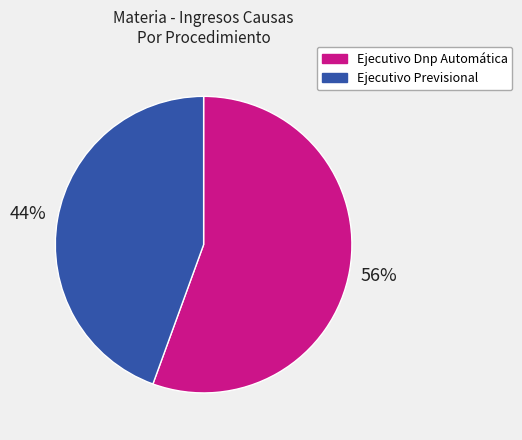

Which has a higher value, Ejecutivo Dnp Automática or Ejecutivo Previsional?

Ejecutivo Dnp Automática